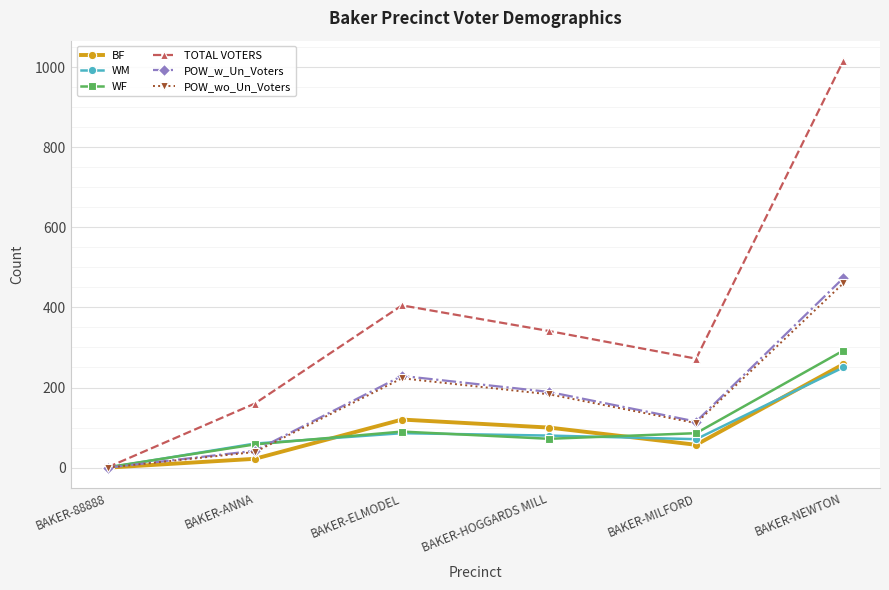

At how many categories does at least one series exceed 767?

1